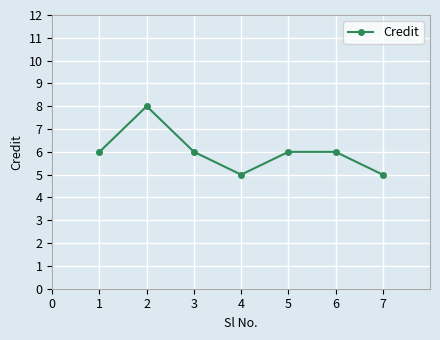

Which has a higher value, 6 or 4?

6